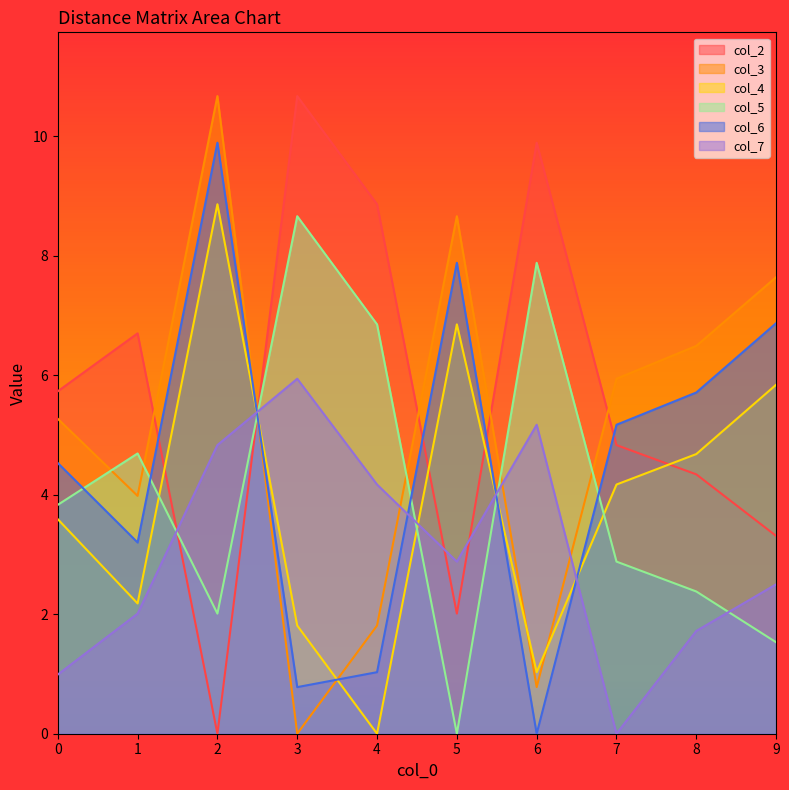

Which category has the highest value in the col_4 series?

2